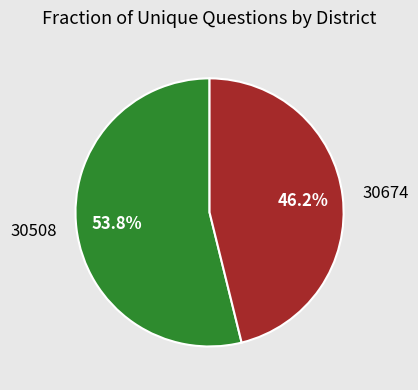

To the nearest percent, what percentage of the pie is 30674?

46%